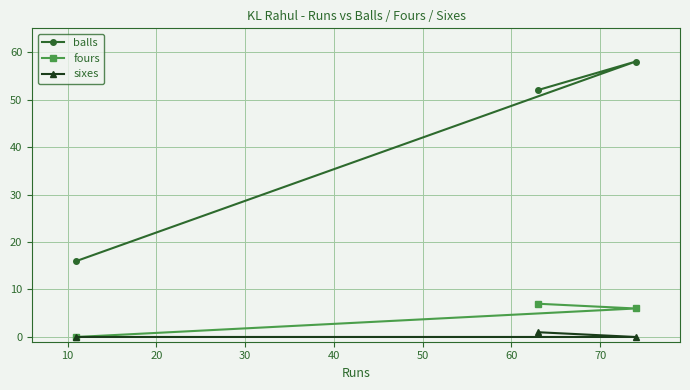

What is the lowest value of the balls series?

16